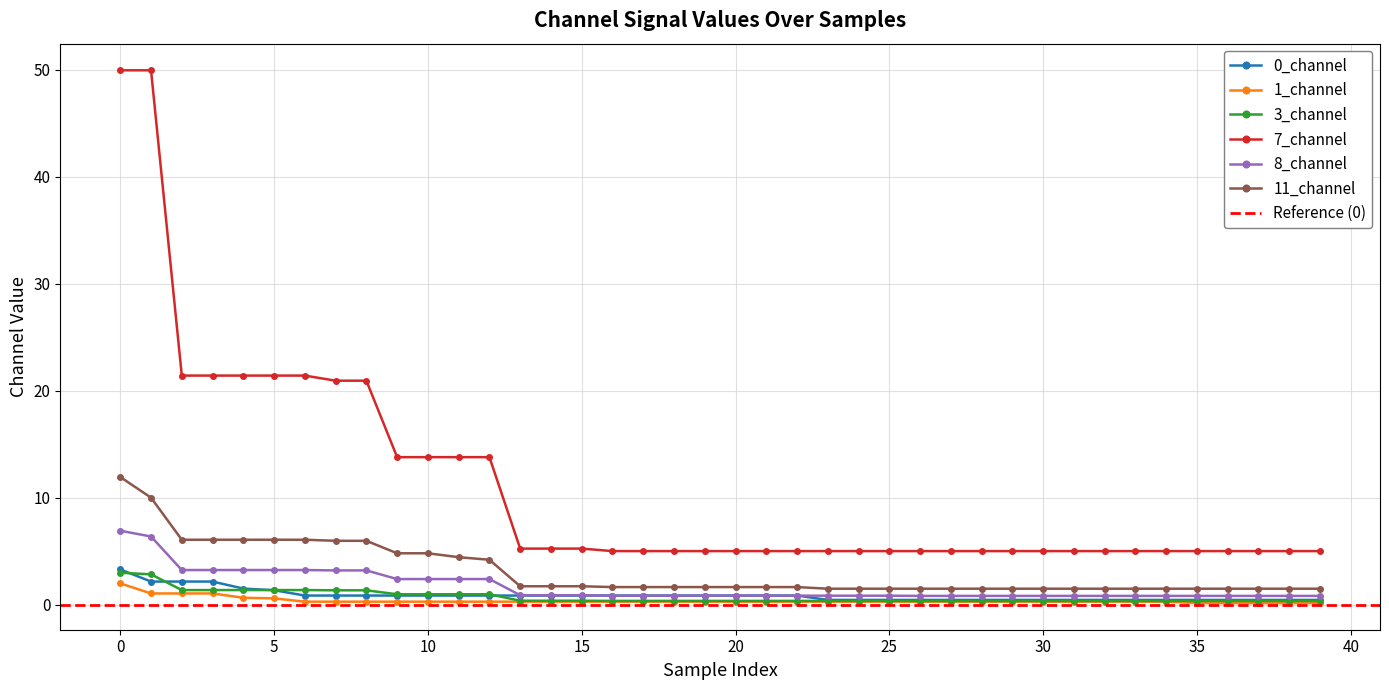

True or false: 7_channel and 11_channel cross at least once.

False